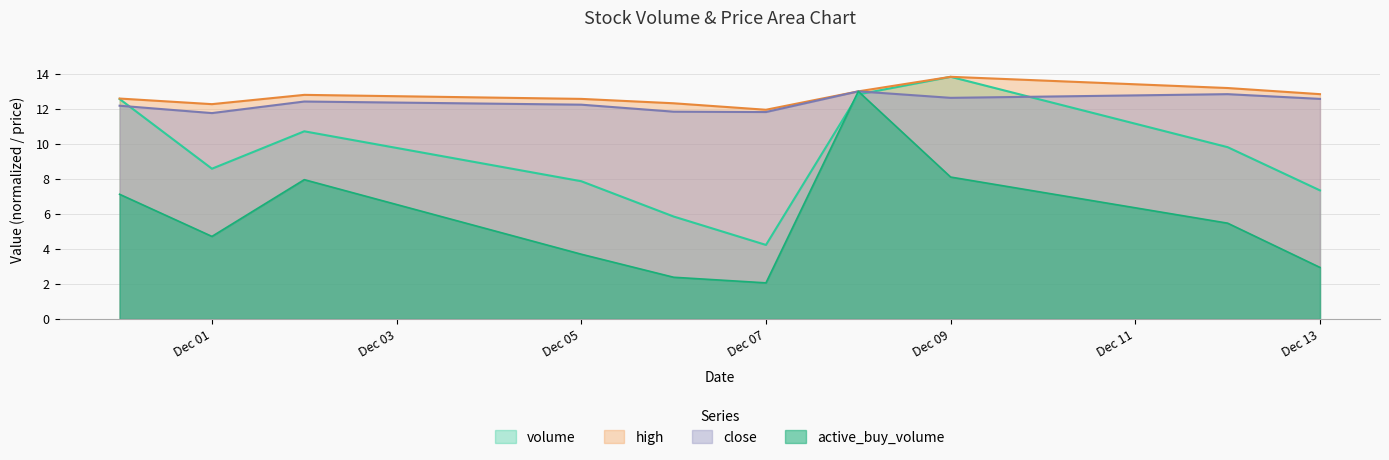

True or false: high and volume cross at least once.

False